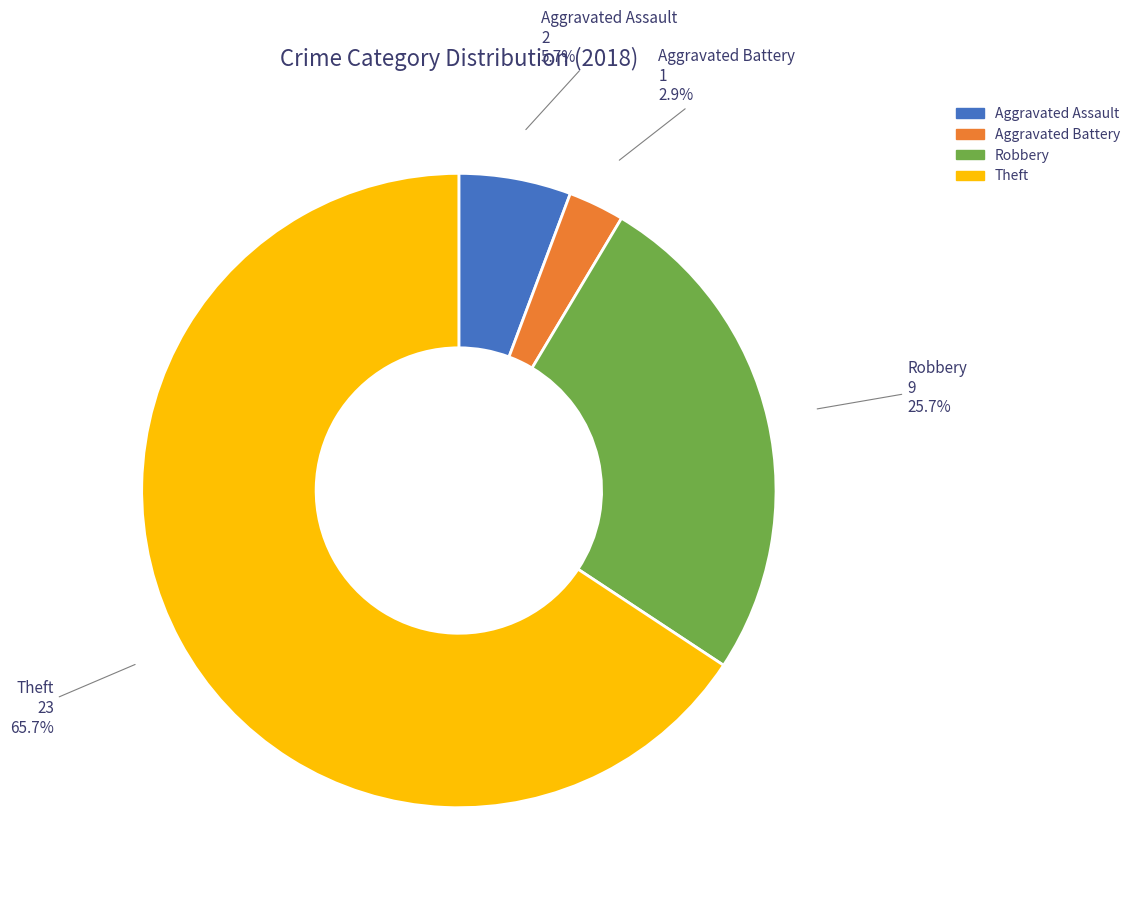

Count the number of slices in the pie.

4